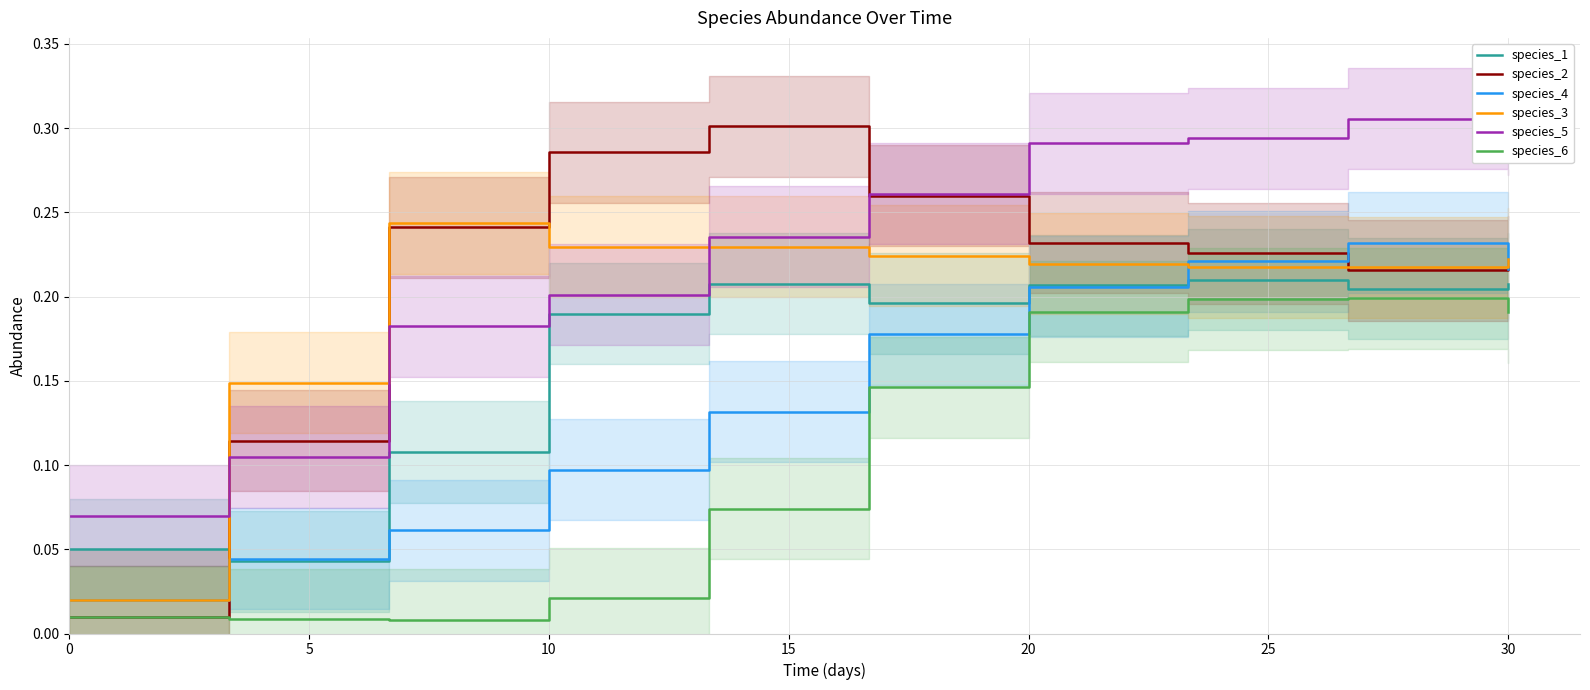

List the series in order of their peak value, highest first.

species_5, species_2, species_3, species_4, species_1, species_6